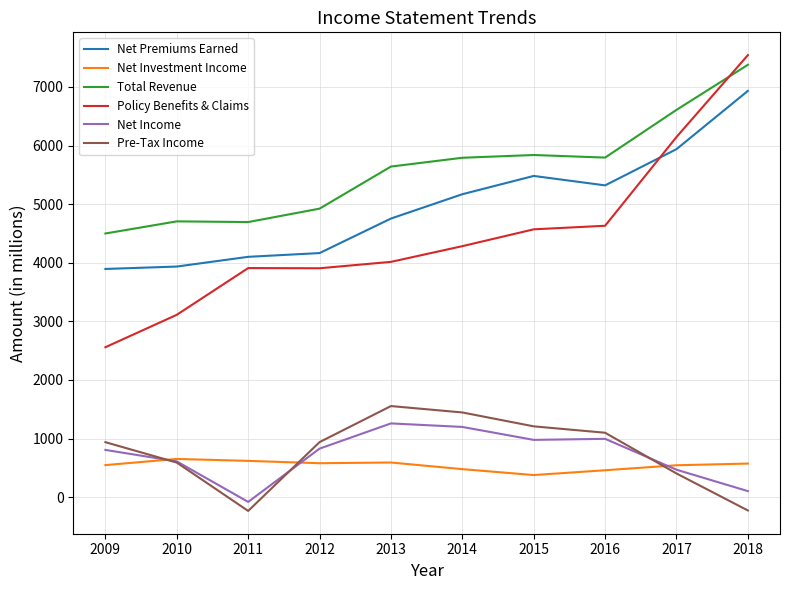

What is the spread (max minus min) of values at 2010?

4115